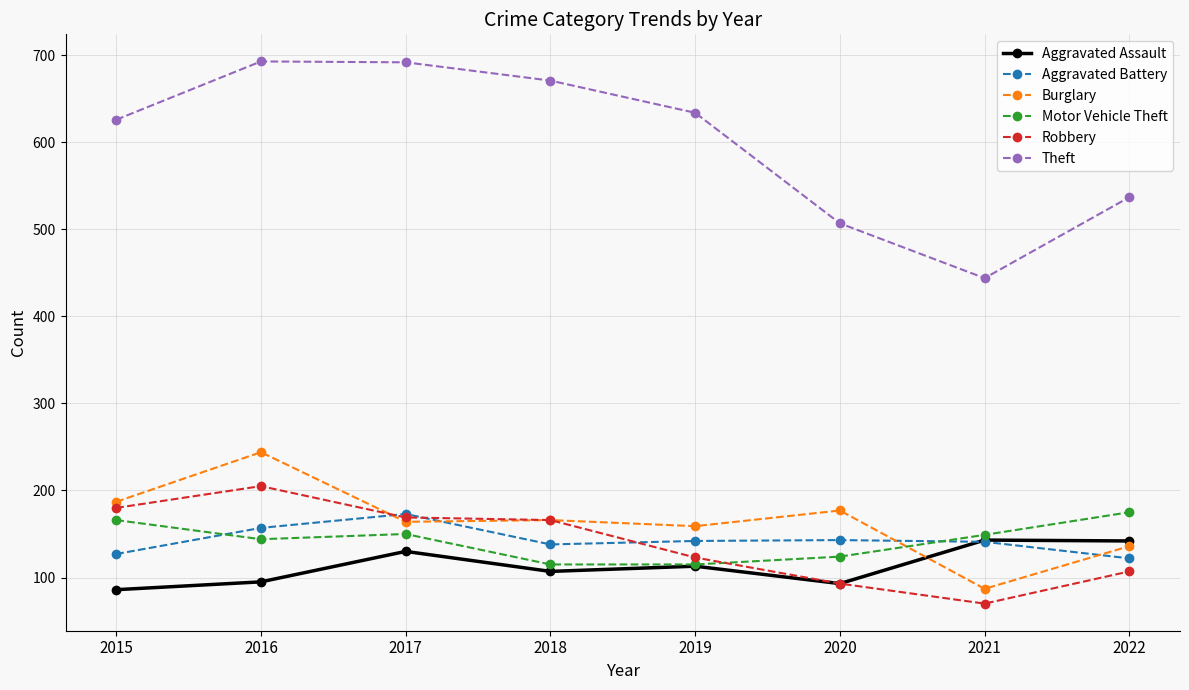

What is the difference between the second highest and minimum values in the Burglary series?

100